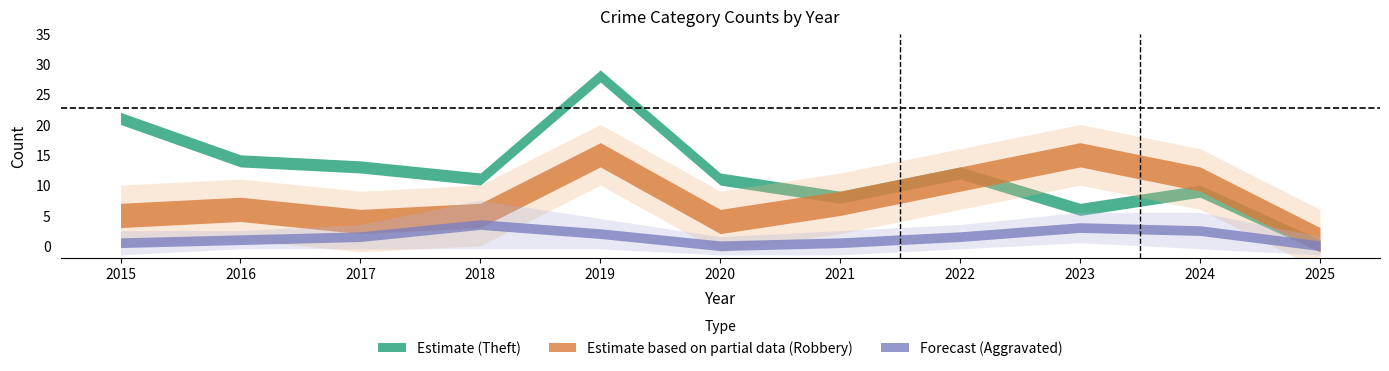

What is the difference between the Aggravated Battery values at 2025 and 2015?

1